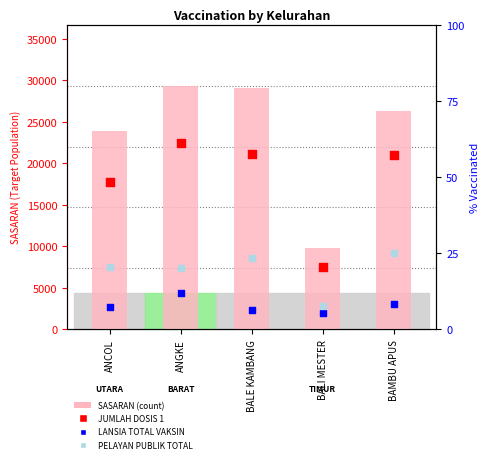

Which series contains the lowest Y value?

LANSIA TOTAL VAKSIN